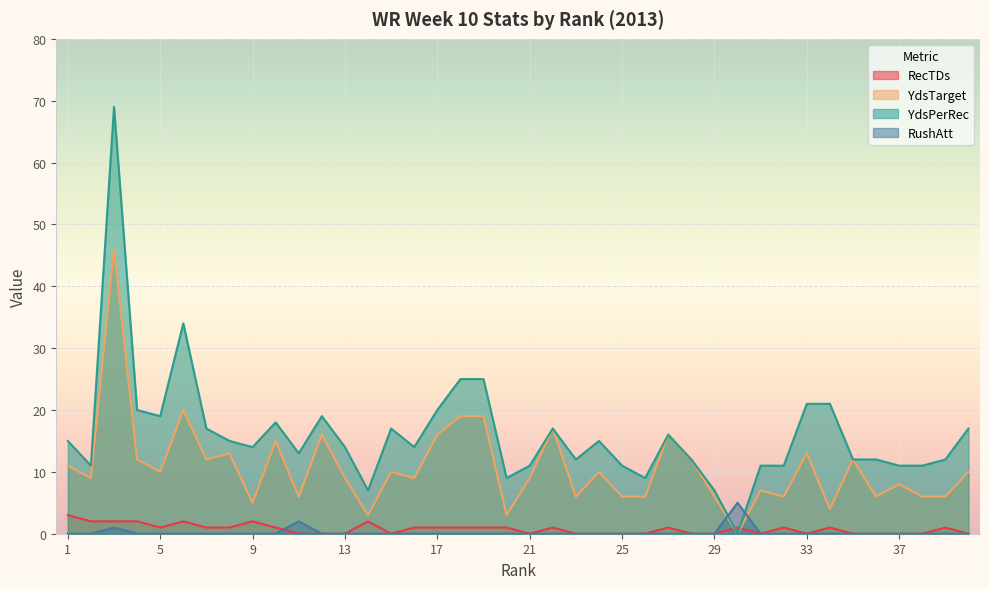

How many values in the YdsPerRec series are below 14?

18